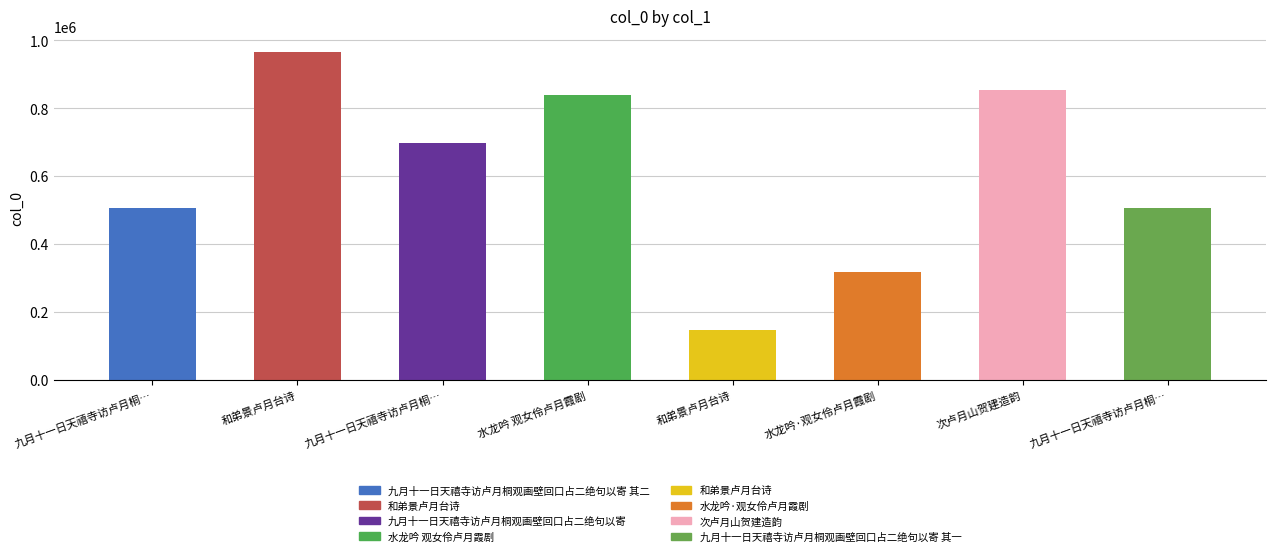

Approximately how many times larger is the value at 水龙吟 观女伶卢月霞剧 compared to 九月十一日天禧寺访卢月桐观画壁回口占二绝句以寄?

1.2